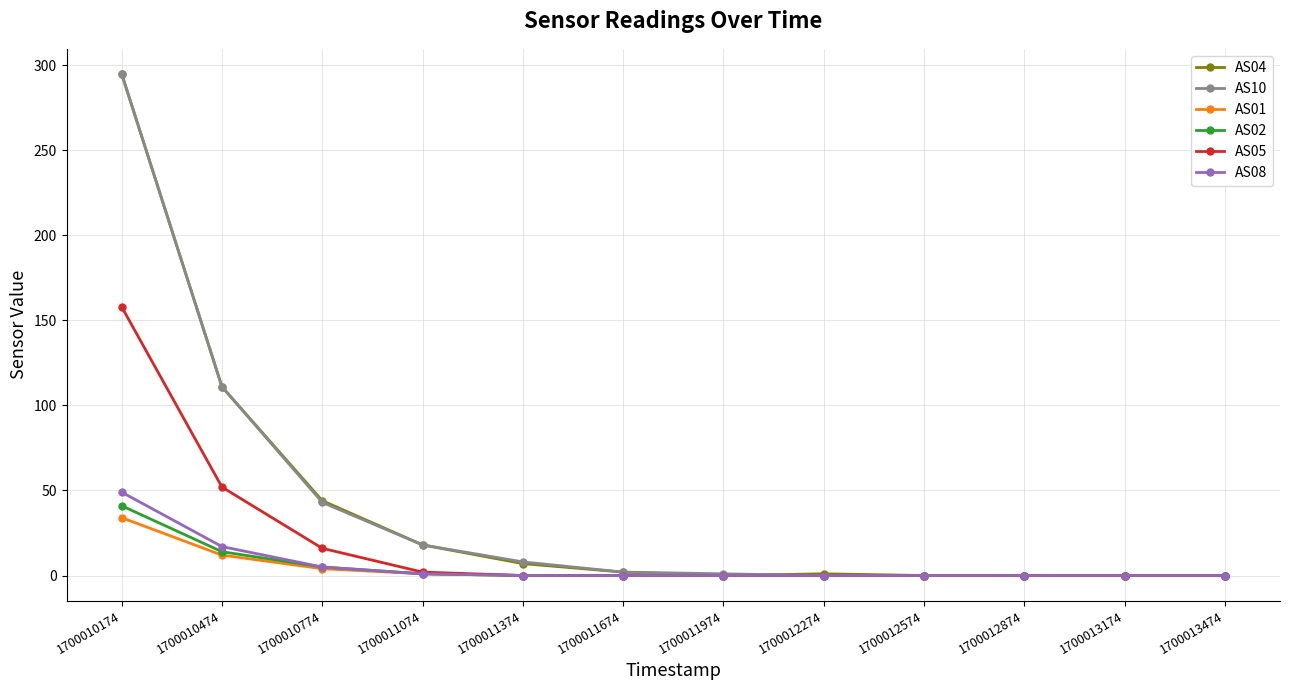

True or false: AS01 has a value of 0 at 1700011974.

True